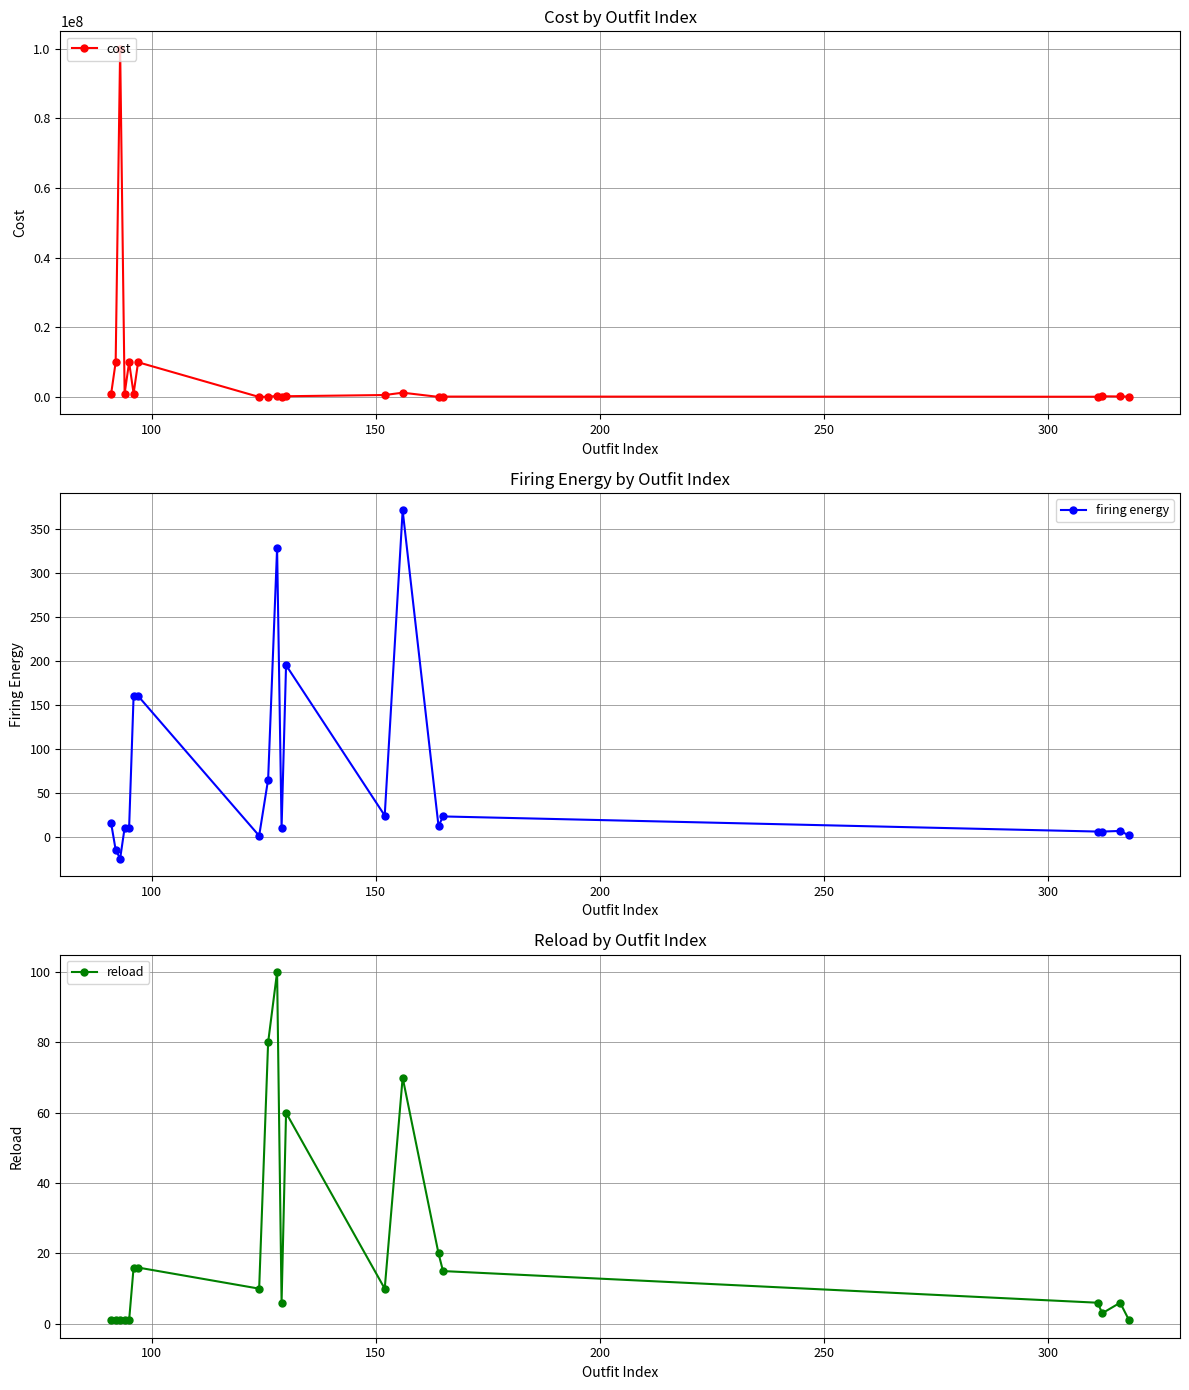

True or false: cost has more than 1 points higher than both neighbors.

True